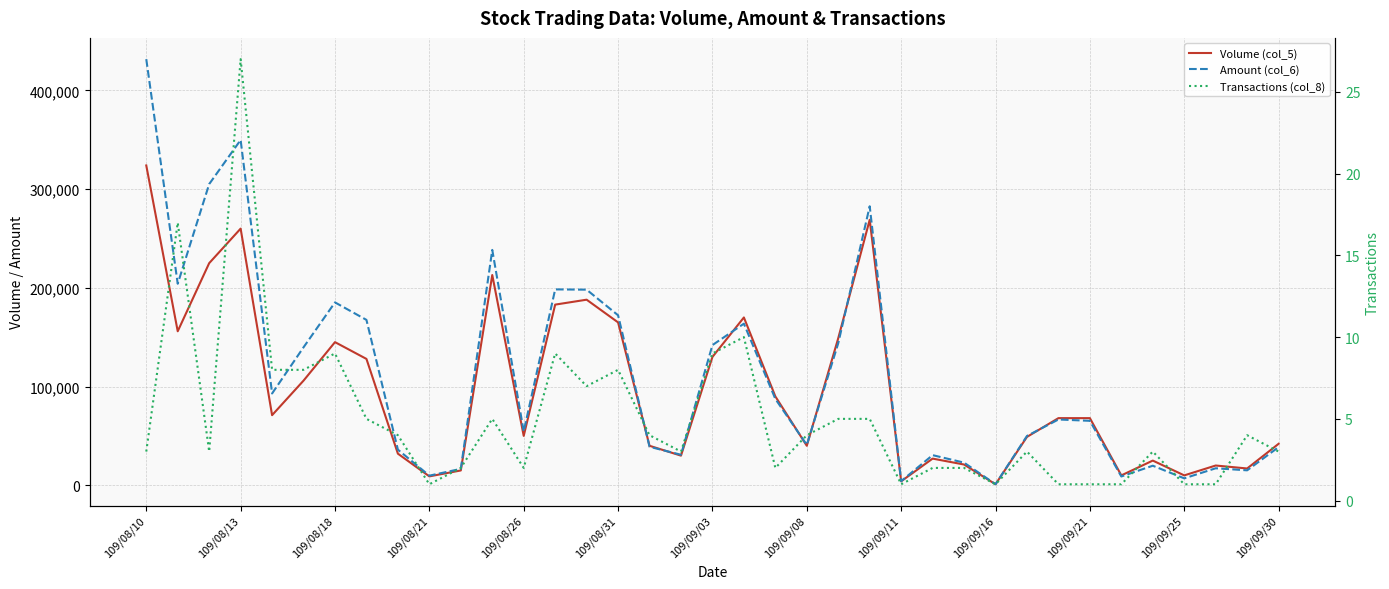

What is the smallest value displayed?

1